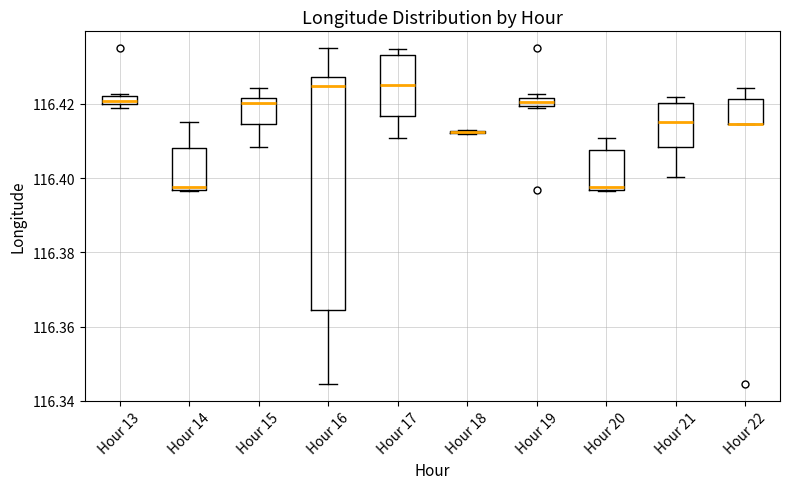

Which box is the tallest, from its lower edge to its upper edge?

Hour 16